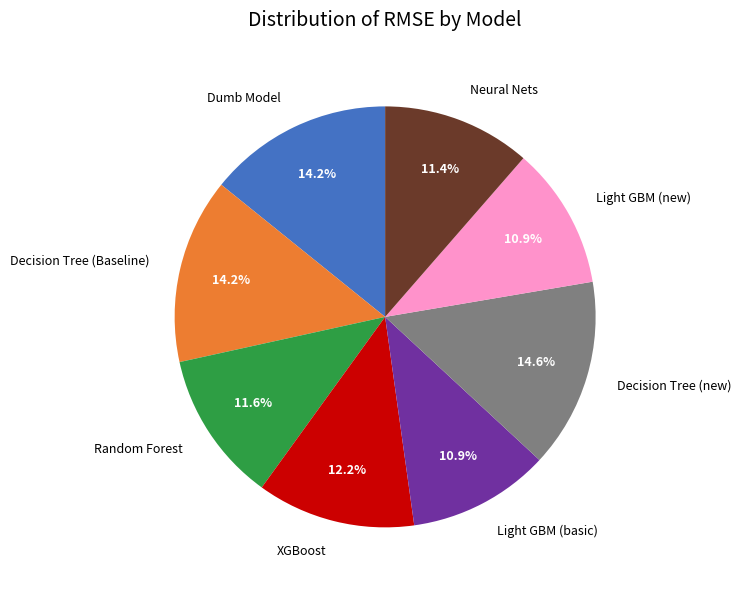

Is it true that Light GBM (new) is 1% of the pie?

False